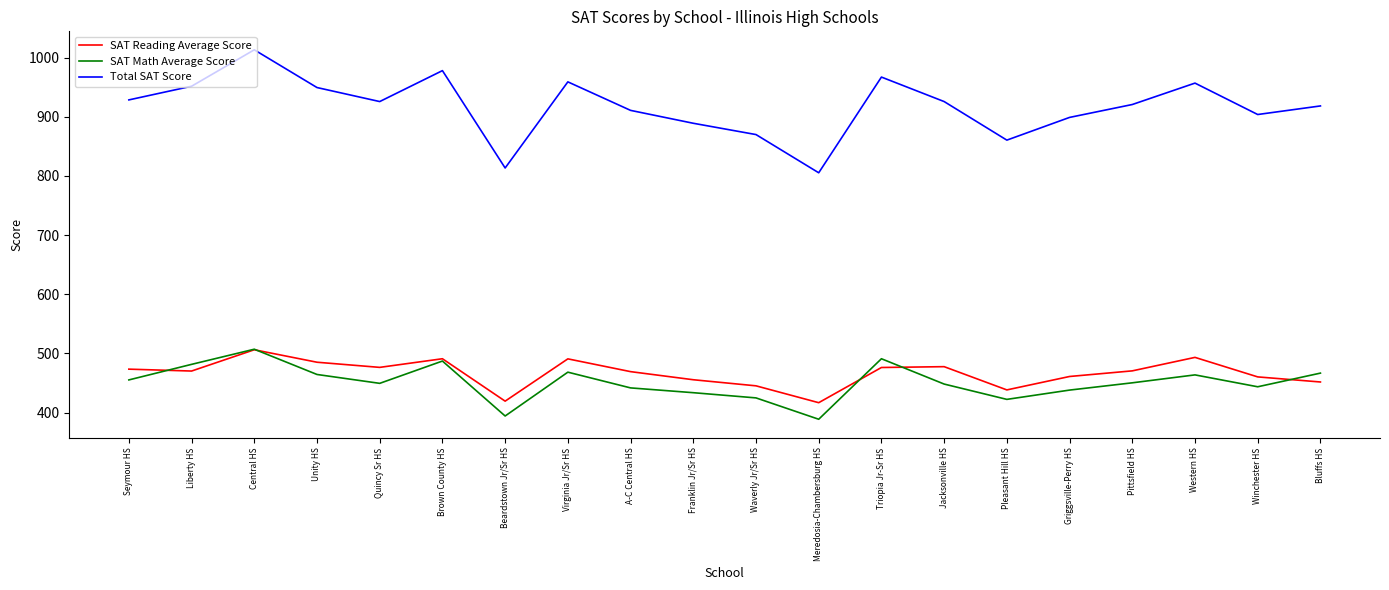

What is the sum of the SAT Math Average Score values at Winchester HS and Waverly Jr/Sr HS?

868.4